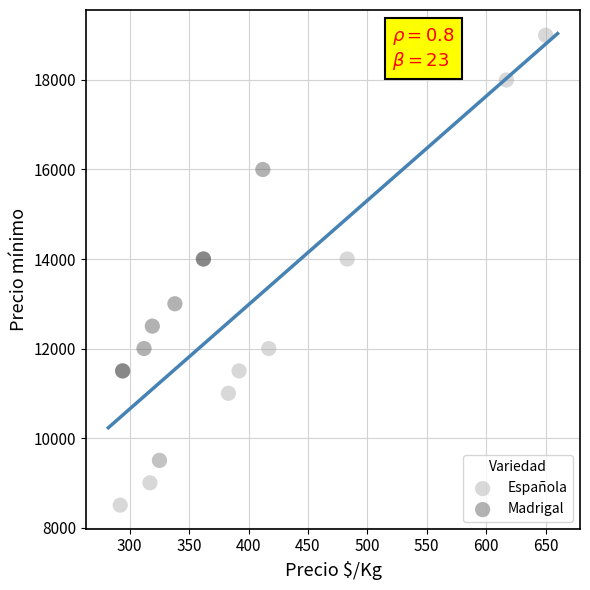

Which series contains the lowest Y value?

Española